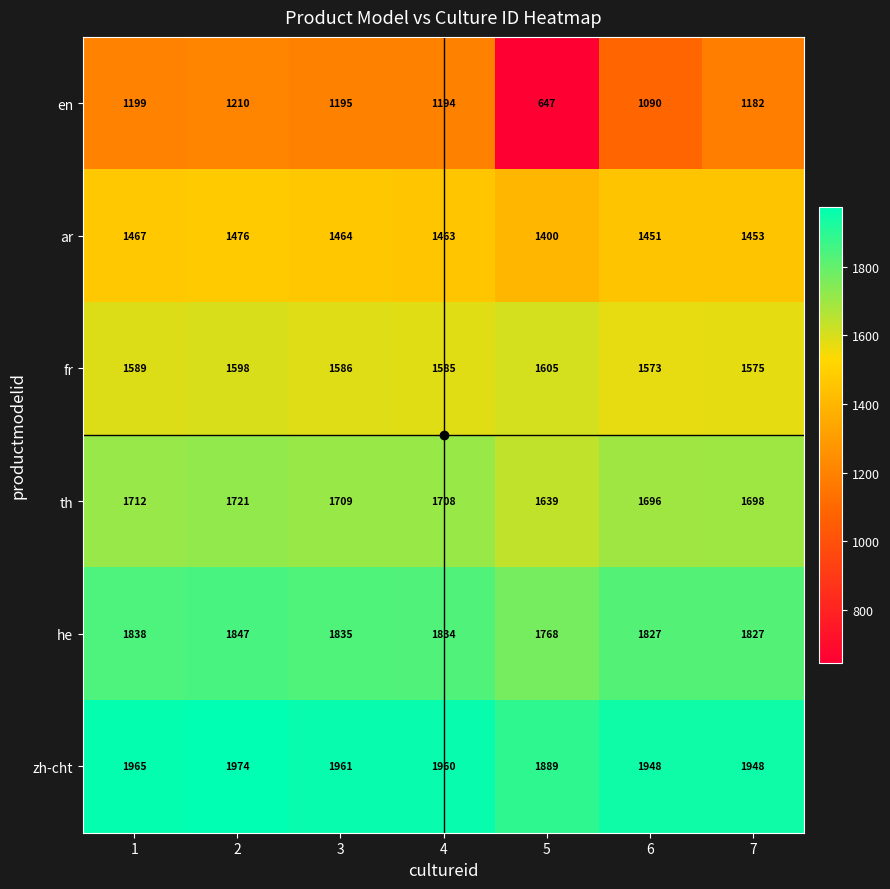

What is the greatest value displayed?

1974